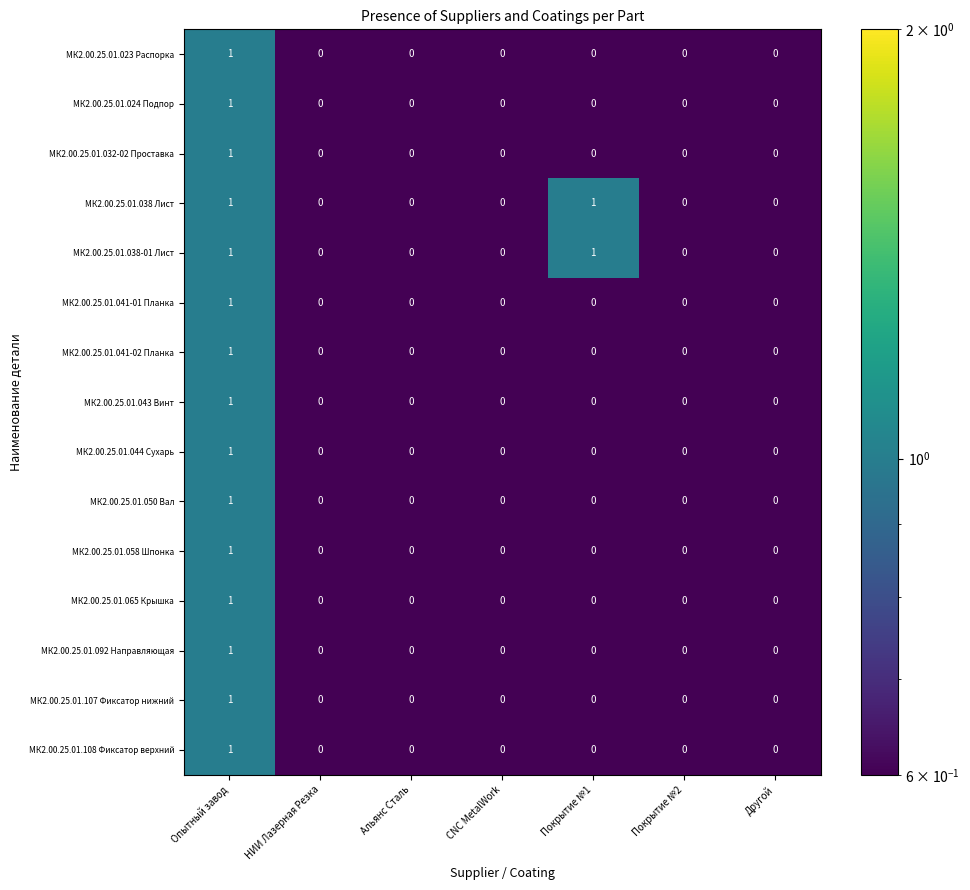

What is the minimum value shown in the chart?

0